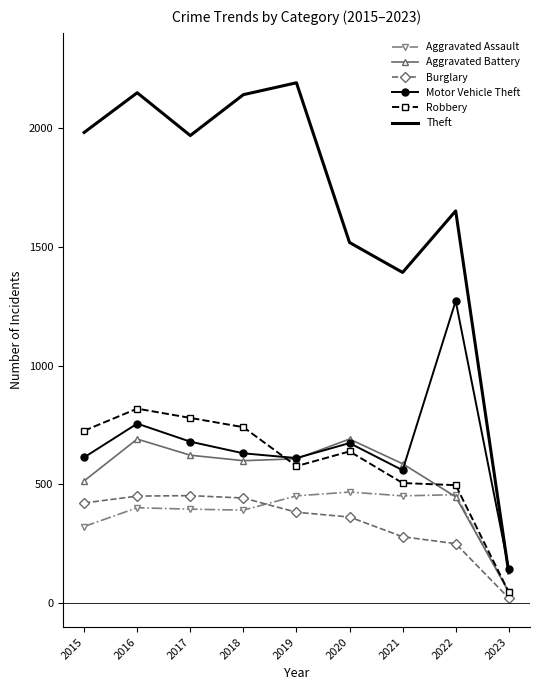

Which series has the largest total across all categories?

Theft